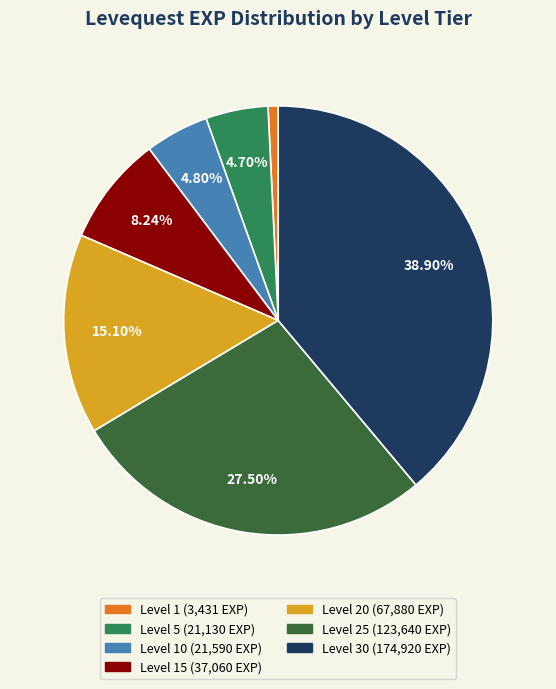

Does any single category account for the majority?

No